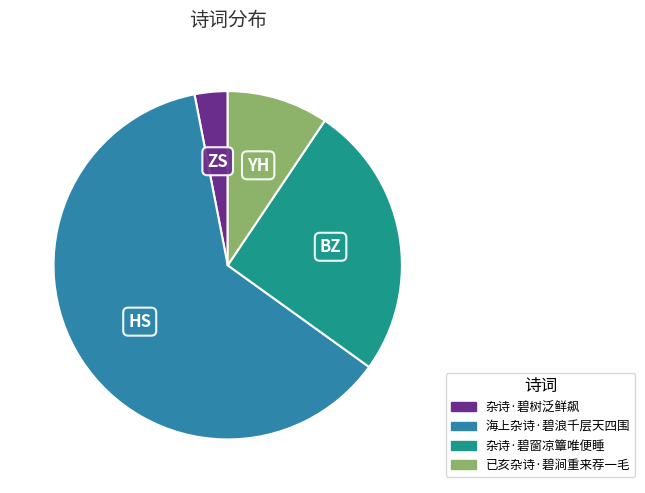

Approximately how many times larger is the value at 海上杂诗·碧浪千层天四围 compared to 杂诗·碧树泛鲜飙?

20.3